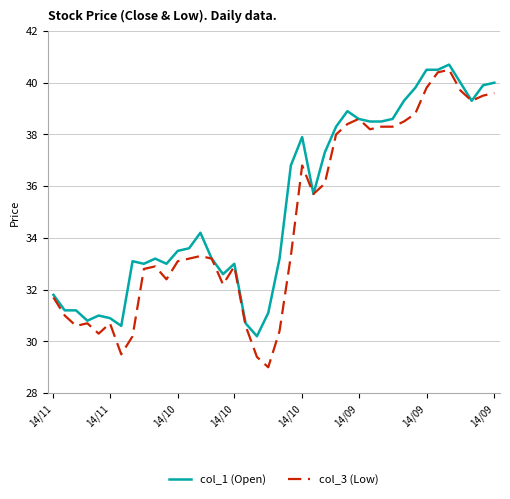

Reading left to right, what are all the values shown in this chart?

col_1 (Open): 31.8	31.2	31.2	30.8	31.0	30.9	30.6	33.1	33.0	33.2	33.0	33.5	33.6	34.2	33.2	32.6	33.0	30.7	30.2	31.1	33.2	36.8	37.9	35.7	37.3	38.3	38.9	38.6	38.5	38.5	38.6	39.3	39.8	40.5	40.5	40.7	40.0	39.3	39.9	40.0
col_3 (Low): 31.7	31.0	30.6	30.7	30.3	30.7	29.5	30.2	32.8	32.9	32.4	33.1	33.2	33.3	33.2	32.2	32.9	30.6	29.4	29.0	30.4	33.3	36.8	35.7	36.1	38.0	38.4	38.6	38.2	38.3	38.3	38.5	38.8	39.8	40.4	40.5	39.7	39.3	39.5	39.6